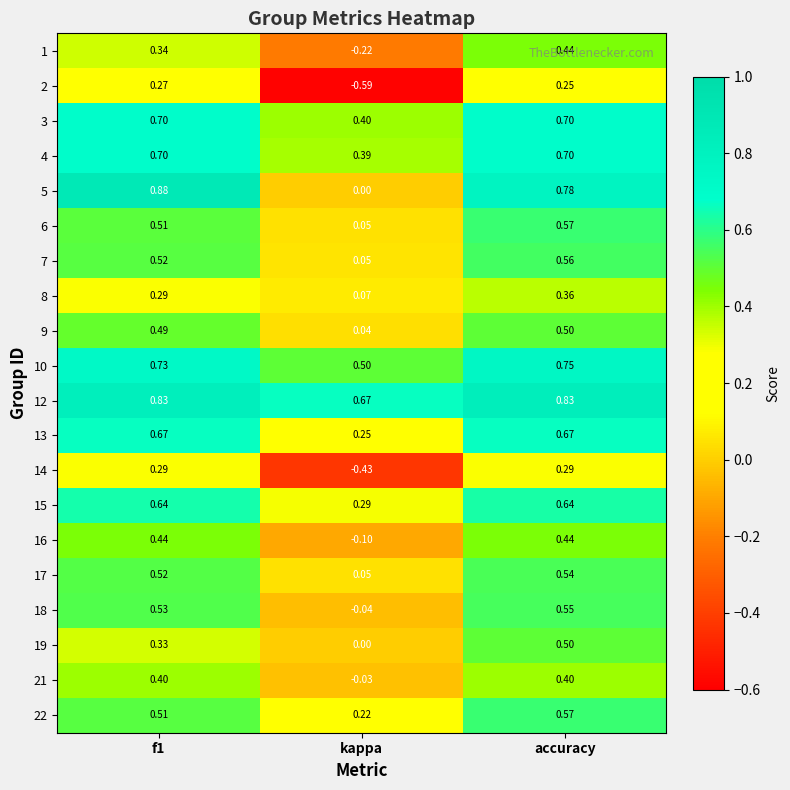

Which category has the lowest value in the 18 series?

kappa